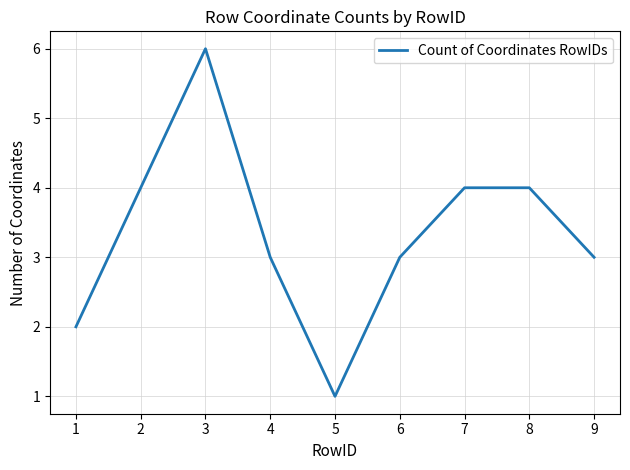

Where is the first local maximum?

3